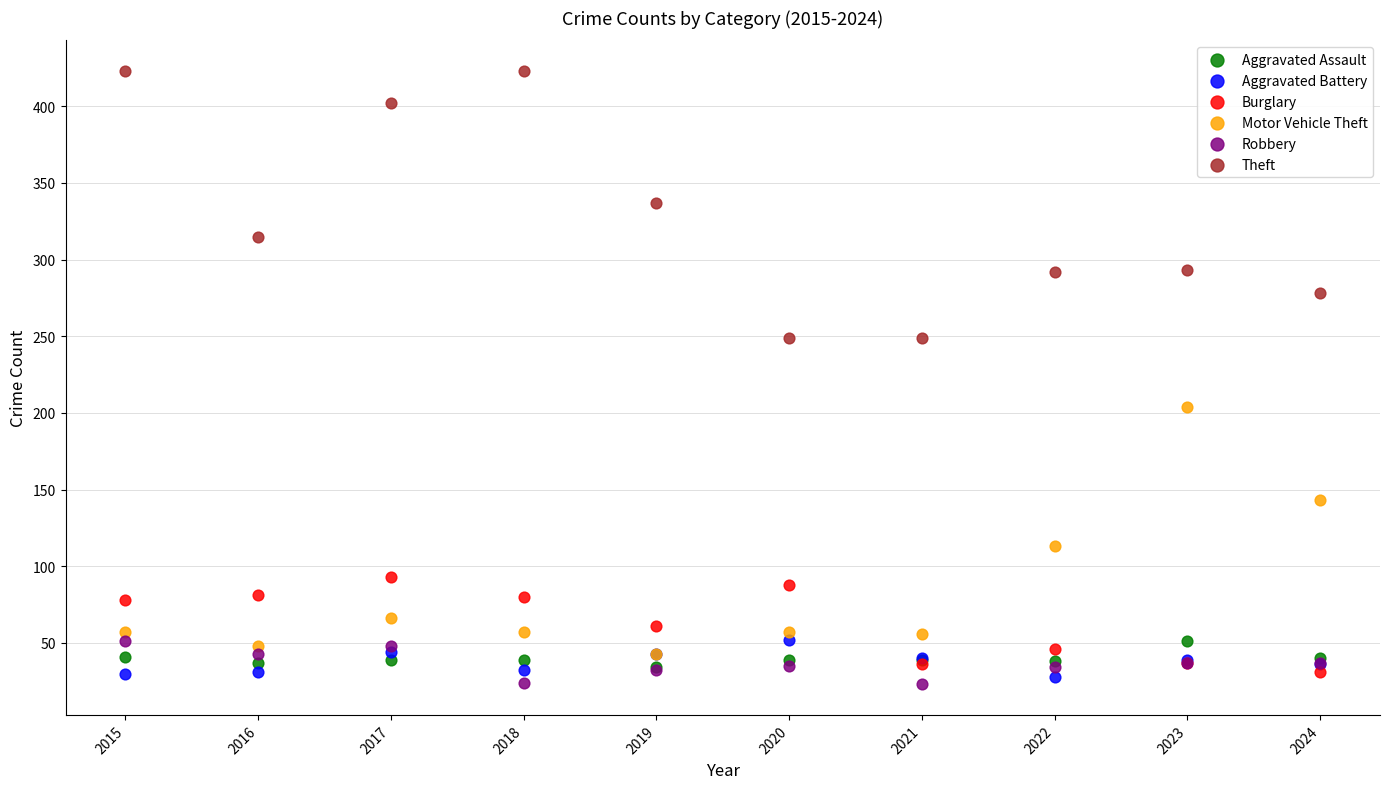

Which series contains the lowest Y value?

Robbery